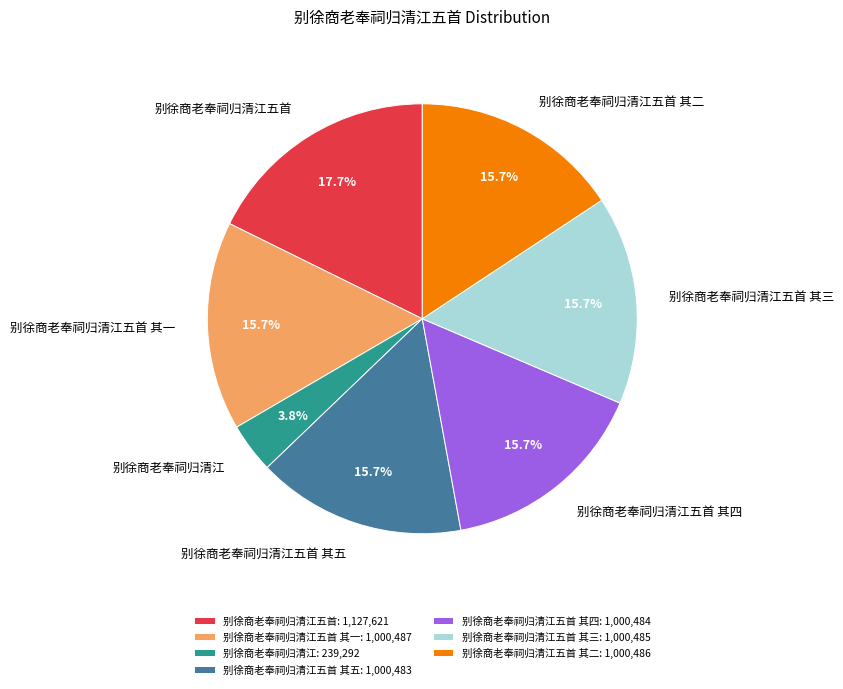

The 别徐商老奉祠归清江五首 slice represents 18% of the pie. True or false?

True